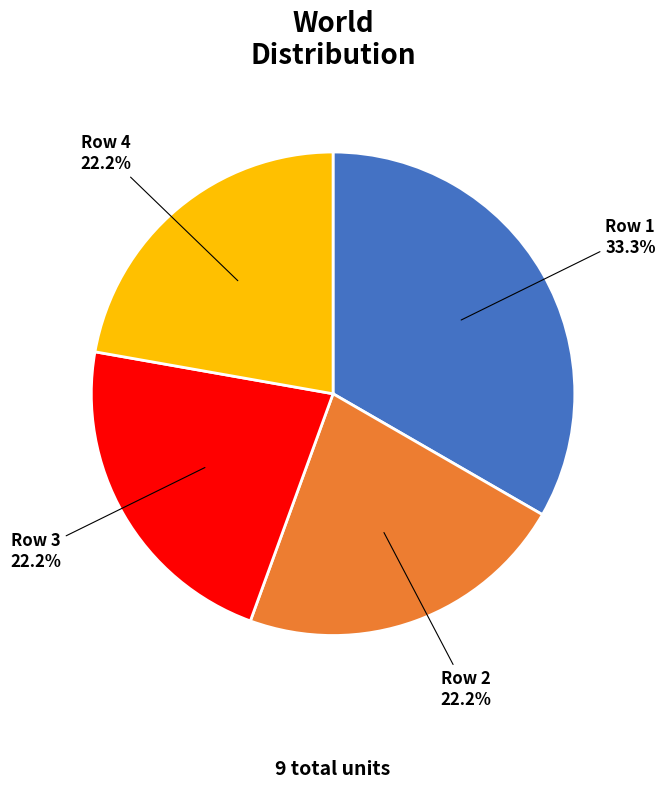

How many slices are in this pie chart?

4